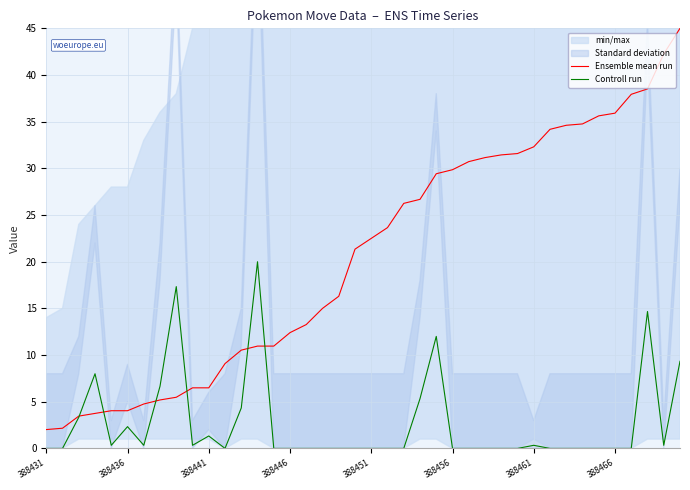

The value of Ensemble mean run at 28 is 20.1. True or false?

False